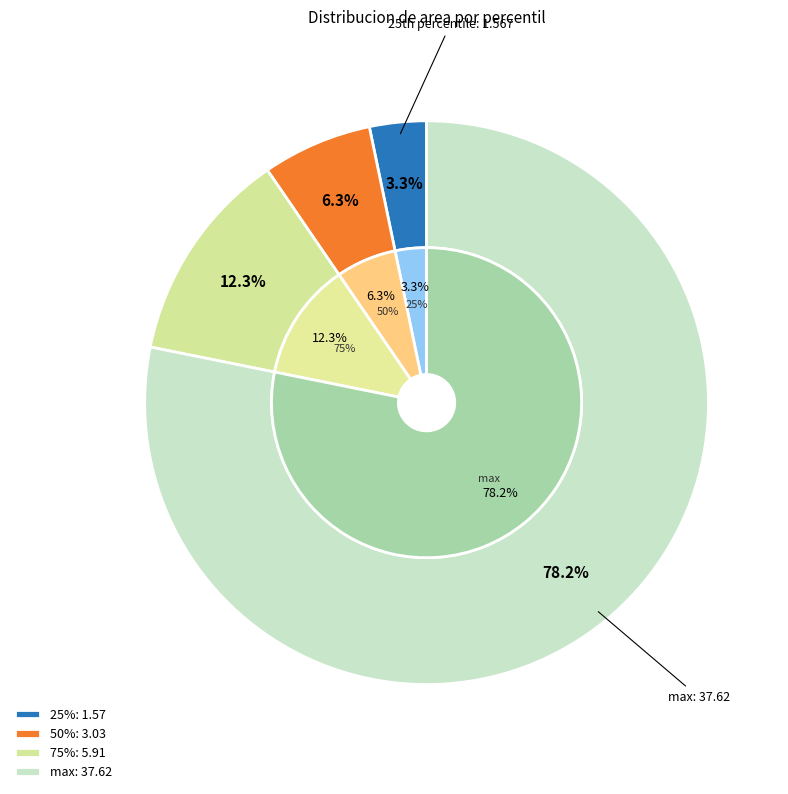

Is it true that 50% is 1% of the pie?

False